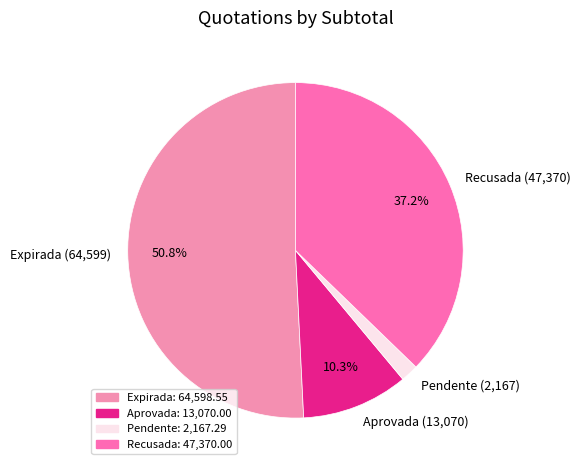

How many slices are in this pie chart?

4